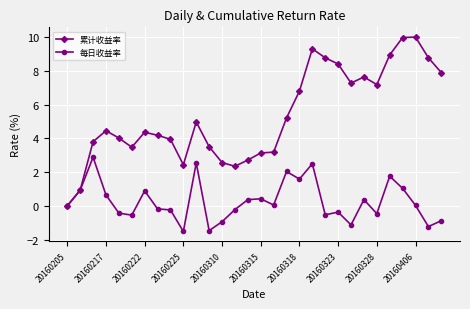

What is the minimum value shown in the chart?

-1.5